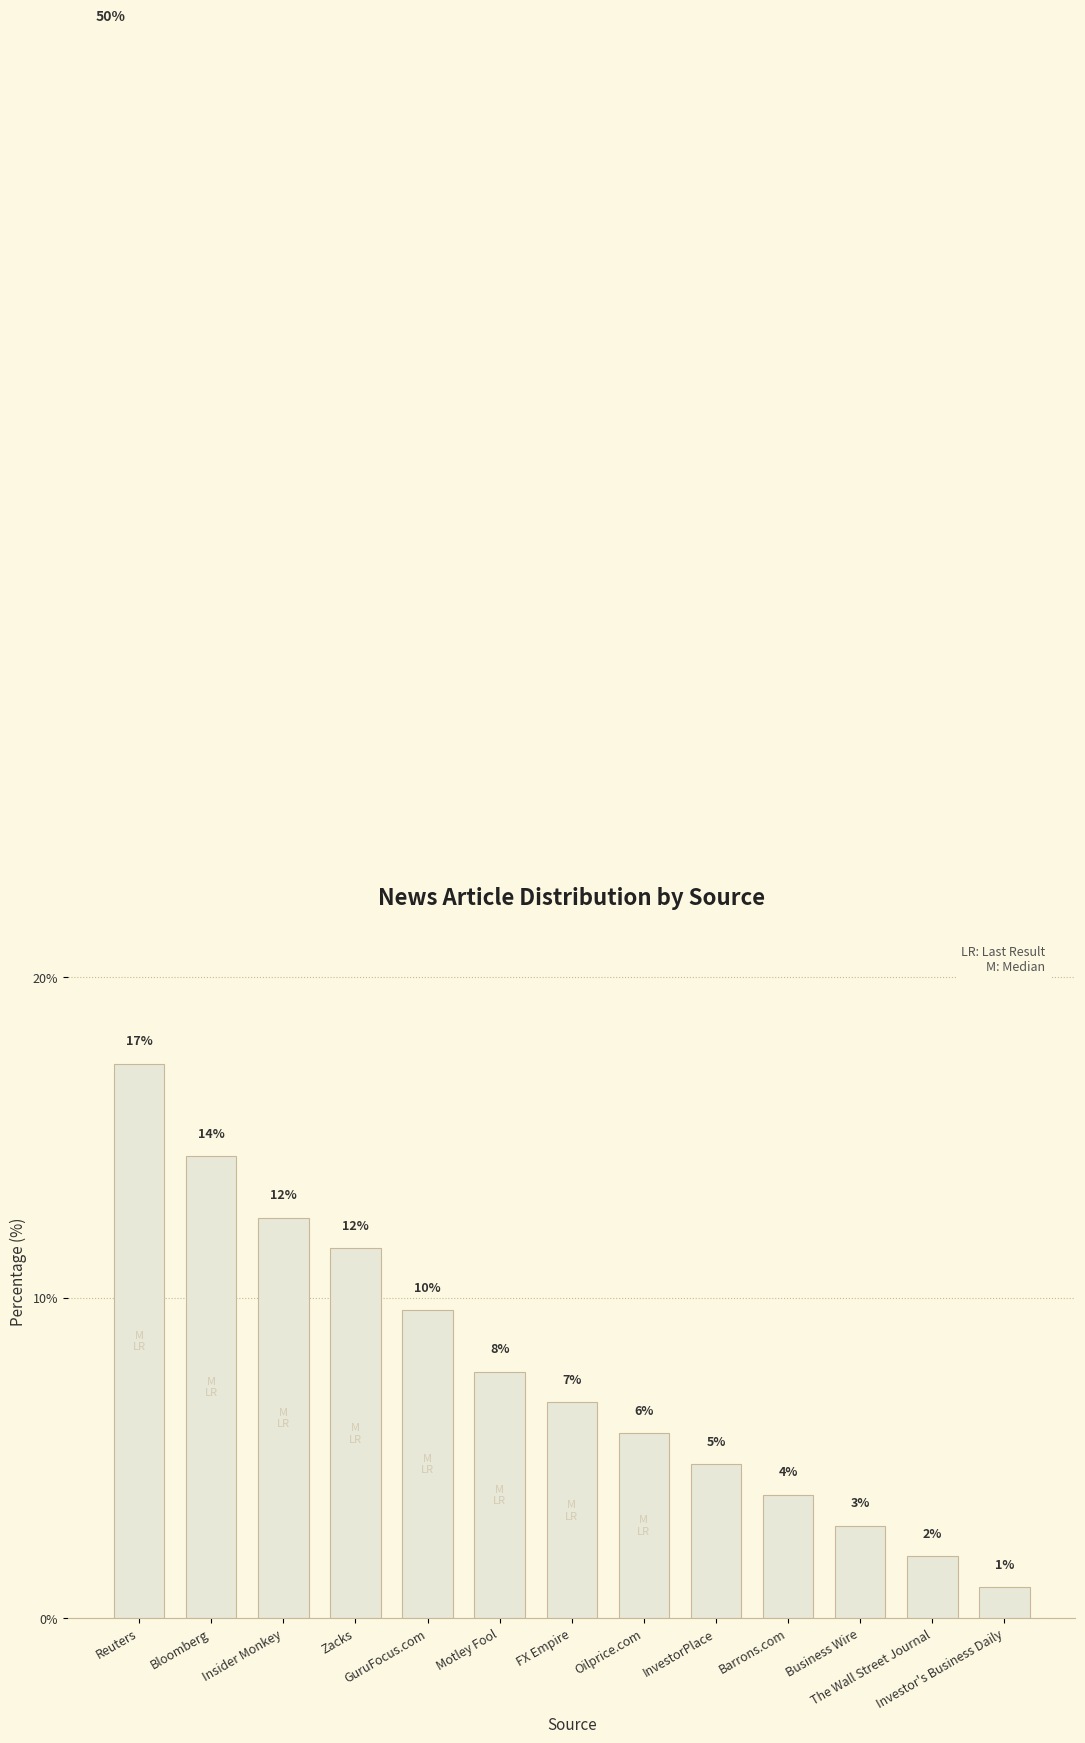

The chart shows a value of 4.8 at InvestorPlace. True or false?

True